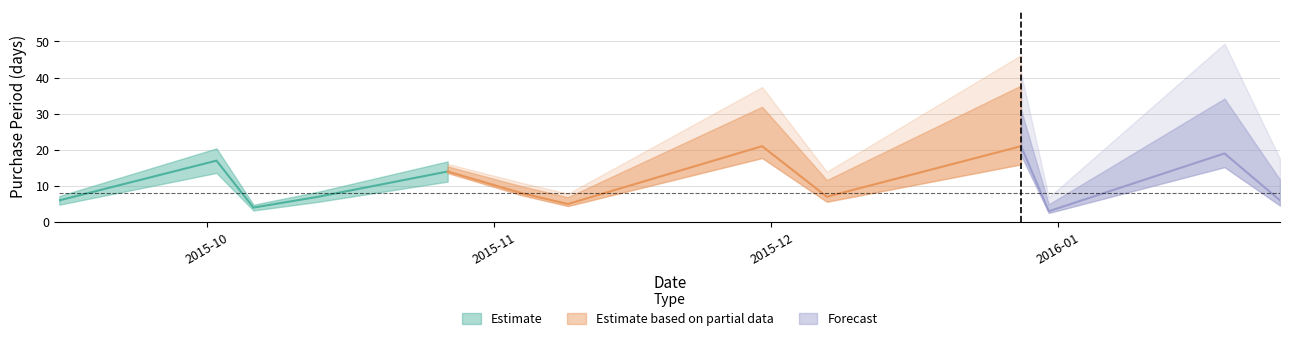

What is the average value?

11